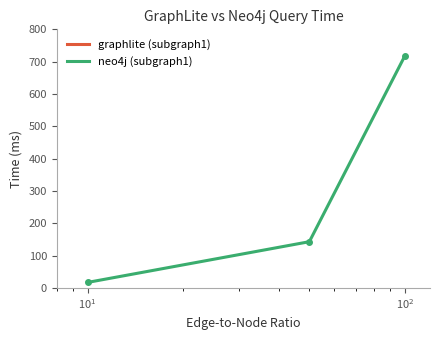

Between 50 and 100, which is larger?

50